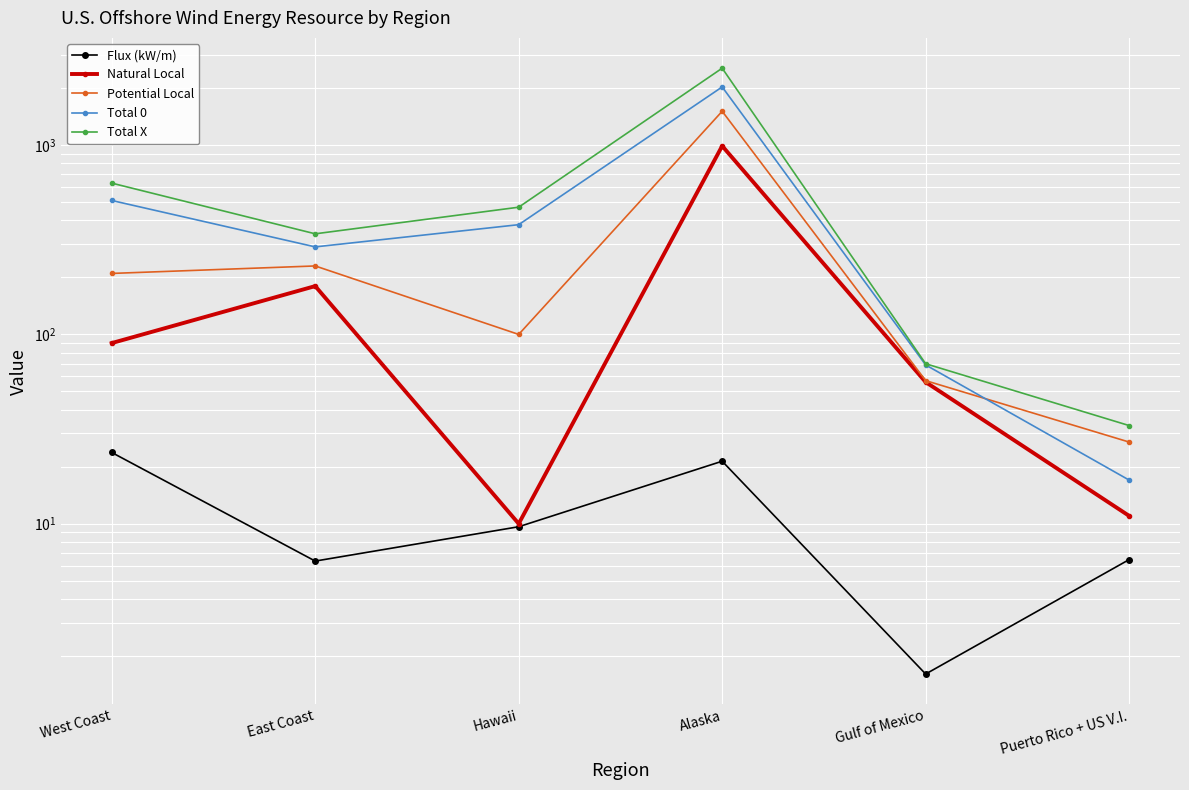

Is the value of Potential Local at Puerto Rico + US V.I. greater than the value of Total X at West Coast?

No